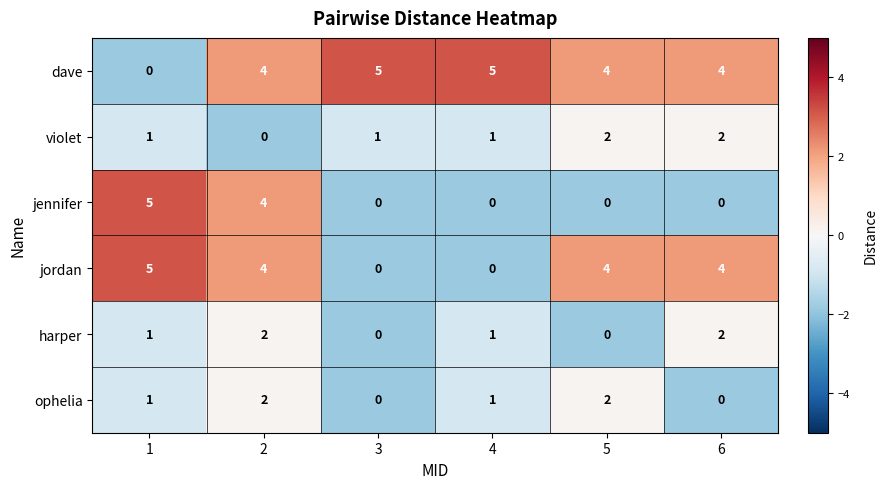

What is the difference between the maximum and minimum values in the jordan series?

5